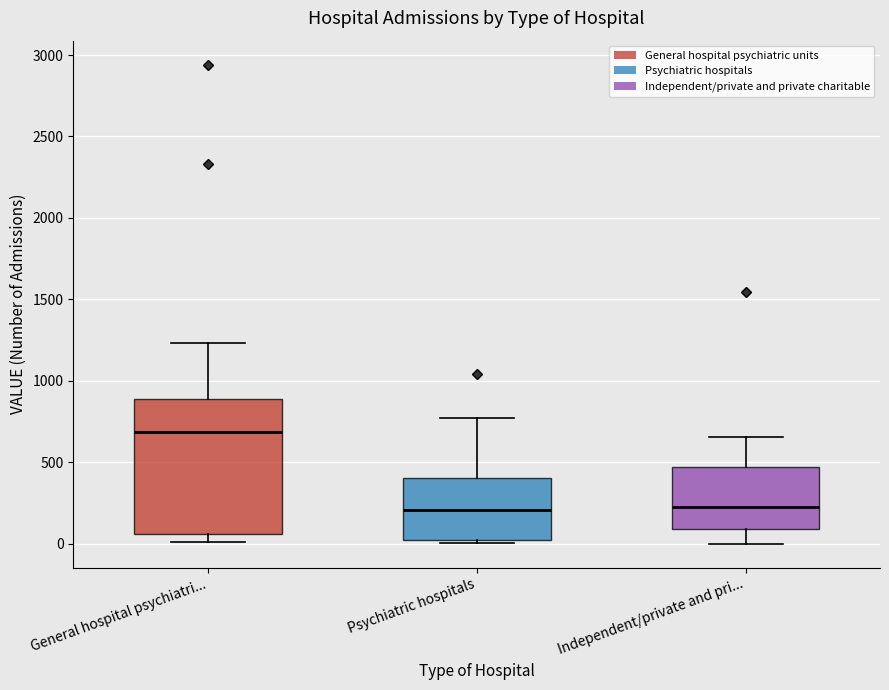

Reading left to right, transcribe this box plot: for each box, give where its median line is, the range the box spans, and where its two whiskers end, as read against the y-axis. The values are not printed on the chart, so give them approximately, as read against the axis.

General hospital psychiatri...: median 700, box 50 to 900, whiskers 0 to 1250
Psychiatric hospitals: median 200, box 0 to 400, whiskers 0 (just below the box's lower edge) to 750
Independent/private and pri...: median 250, box 100 to 450, whiskers 0 to 650